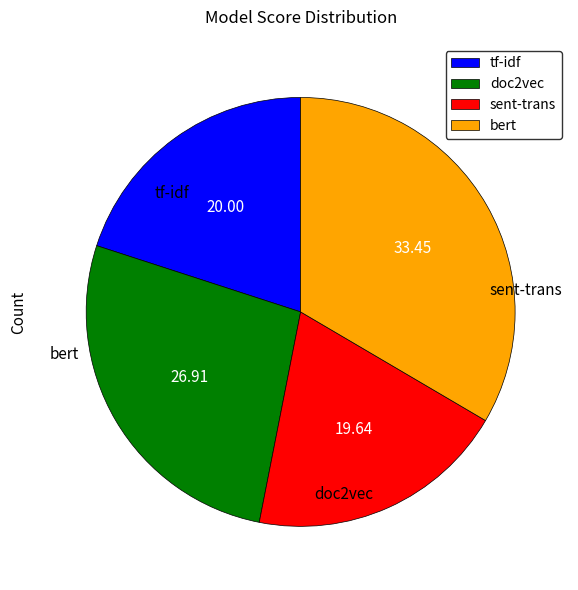

What is the largest slice in the pie chart?

bert